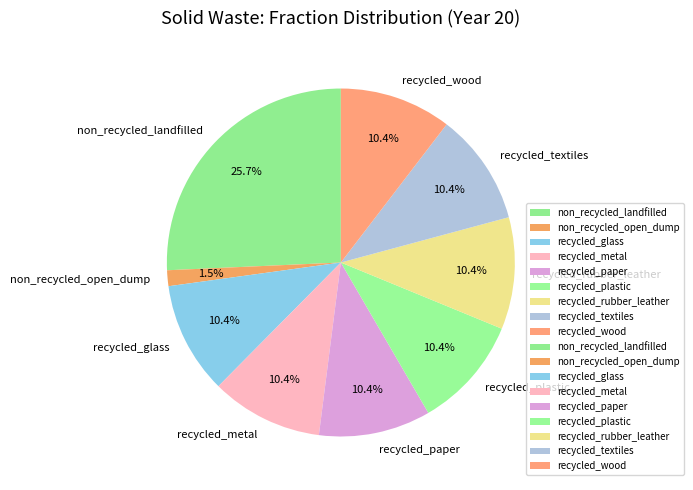

Which slice is the largest?

non_recycled_landfilled